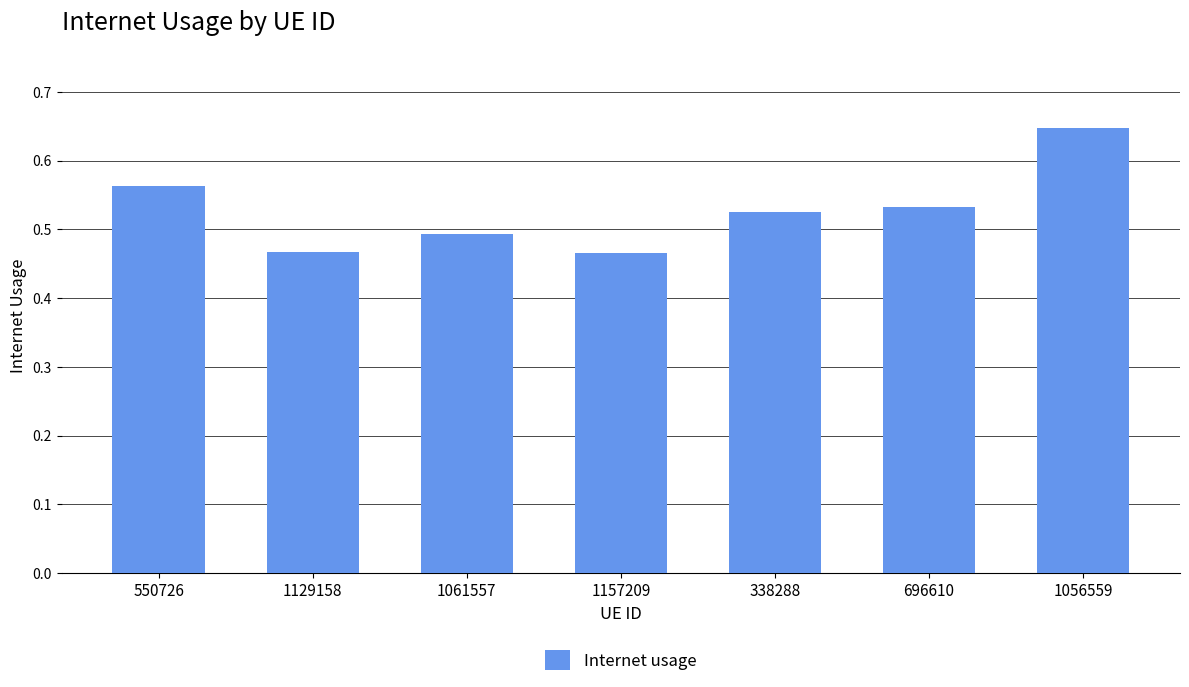

What is the label of the 7th bar from the left?

1056559